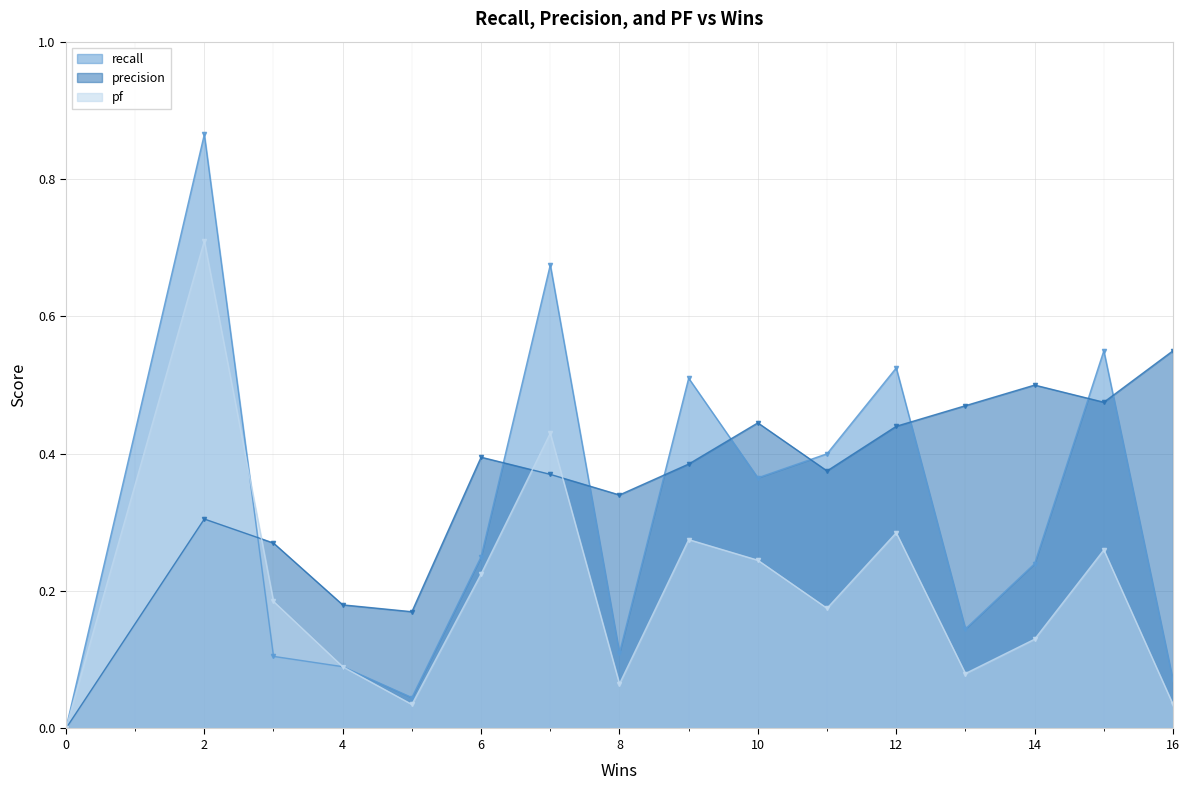

What is the difference between the maximum and minimum values in the recall series?

0.9